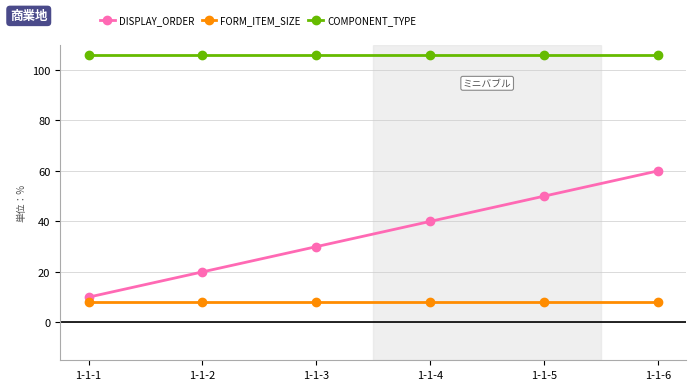

What is the spread (max minus min) of values at 1-1-3?

98